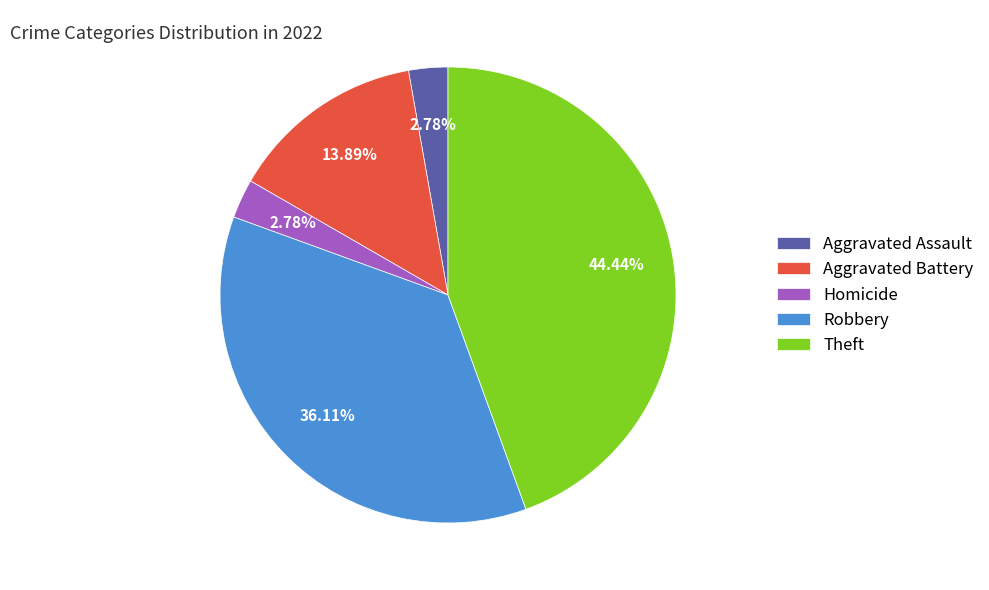

How many segments does this pie chart have?

5